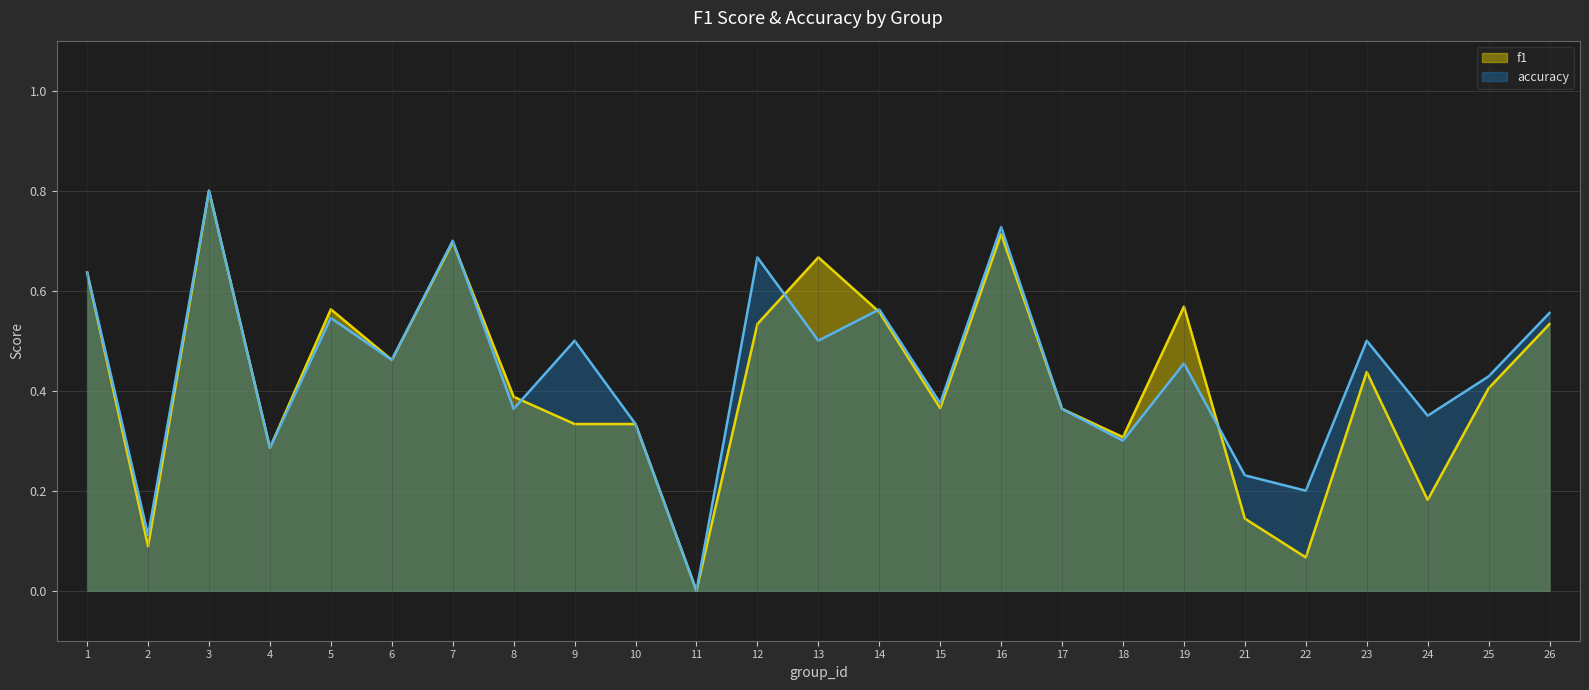

Between 16 and 7, which is larger?

16